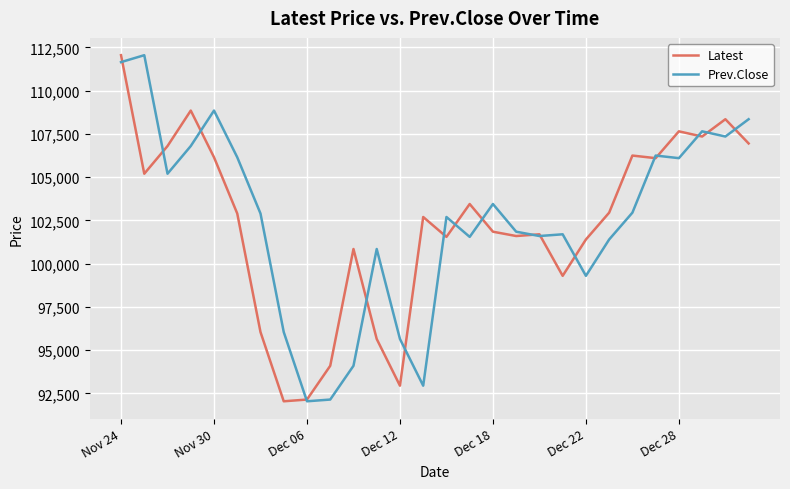

In Prev.Close, how many points are lower than both neighbors (excluding endpoints)?

8